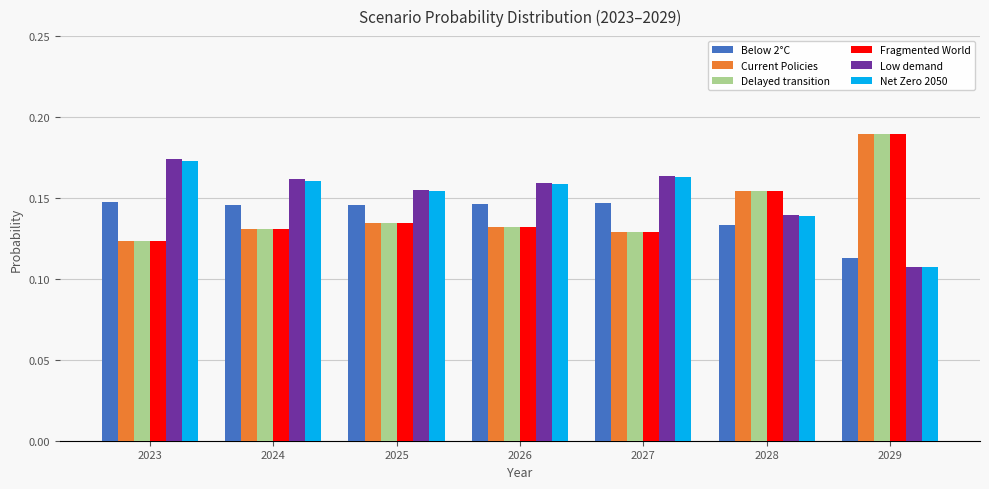

Which label corresponds to the smallest value in the chart?

2029